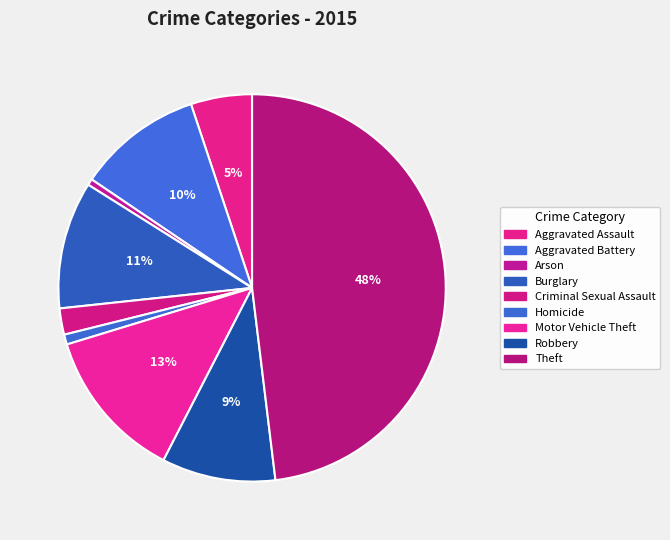

Is Robbery the majority of the pie?

No